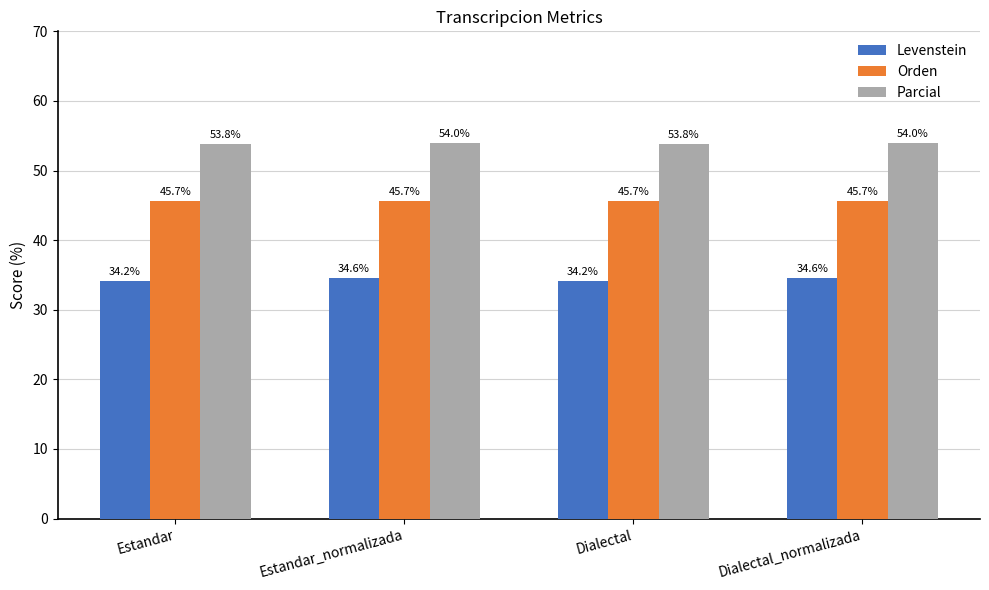

What position from the right is Estandar_normalizada?

3